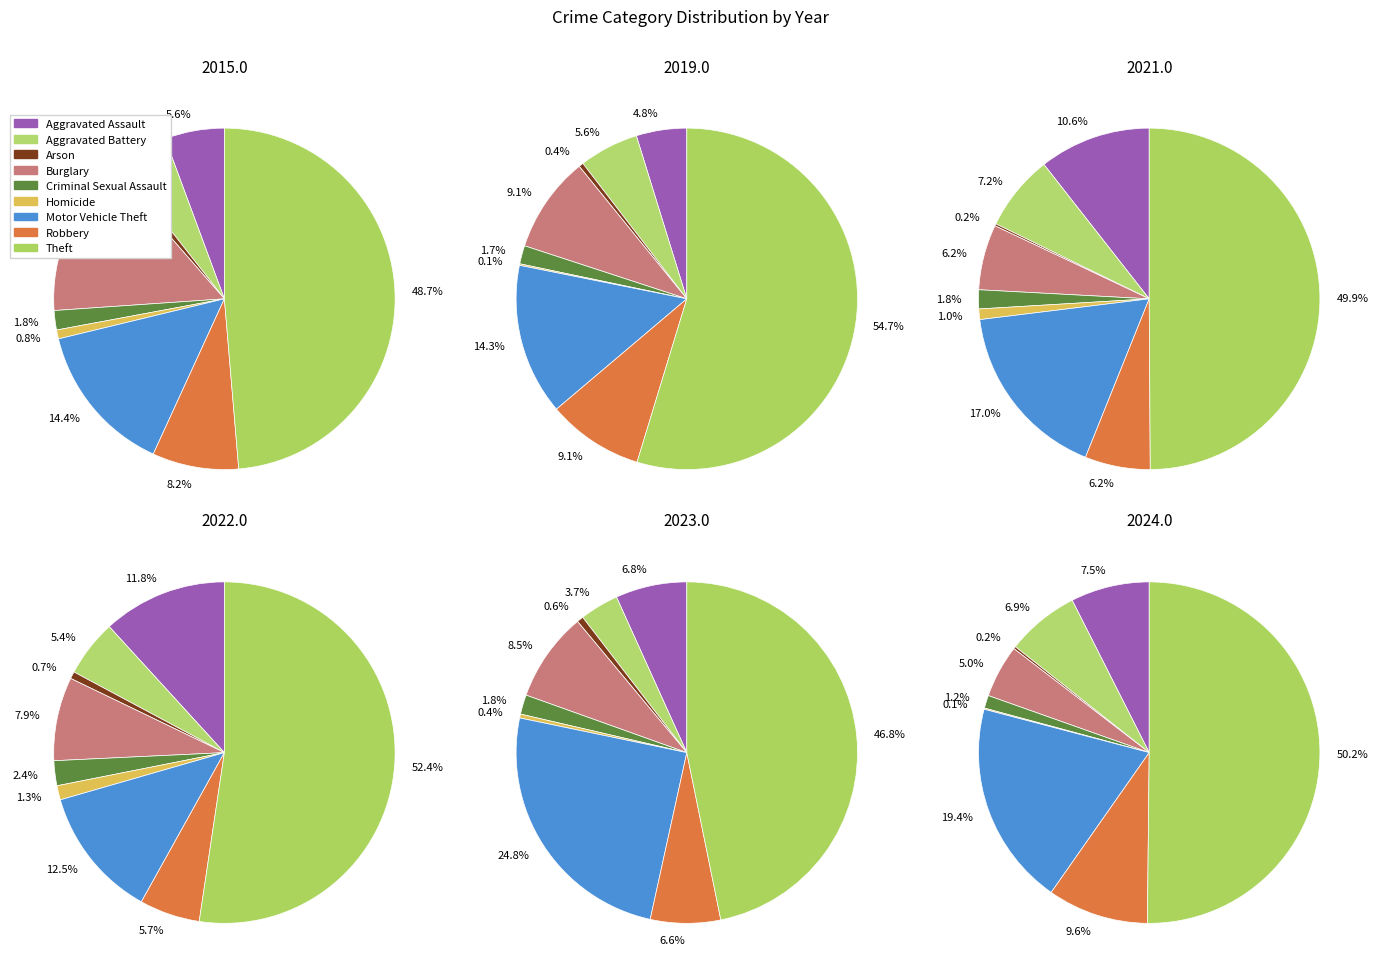

Which series changed the most between Arson and Burglary?

2015